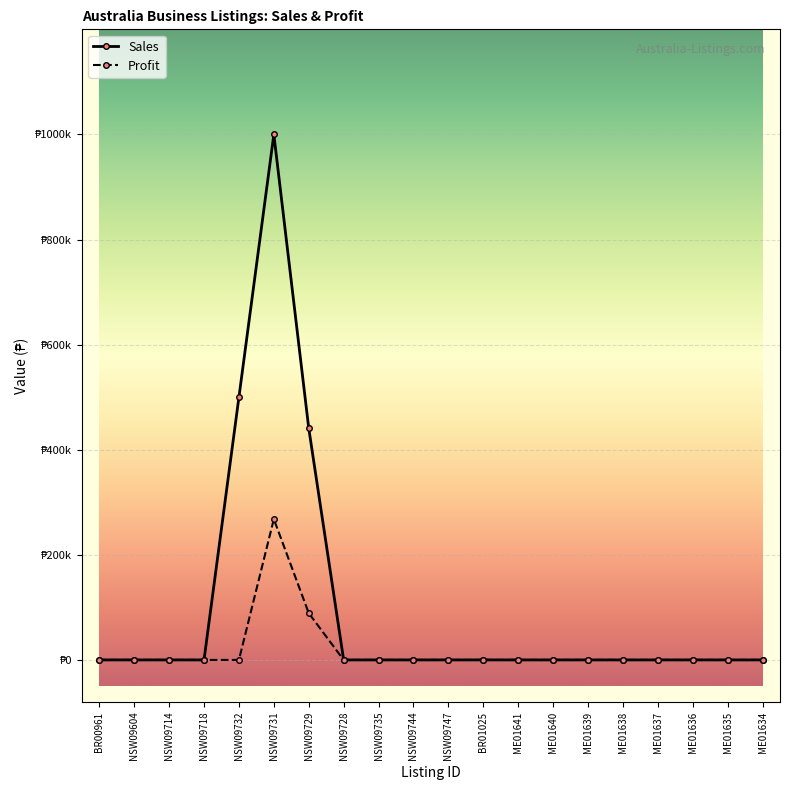

True or false: Profit and Sales cross at least once.

False